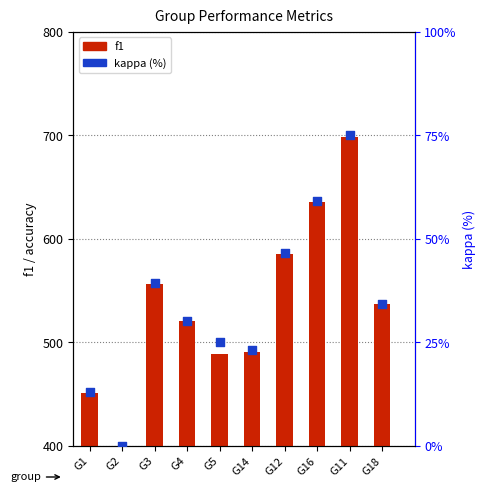

Is the value of f1 at G2 greater than the value of kappa (%) at G18?

No